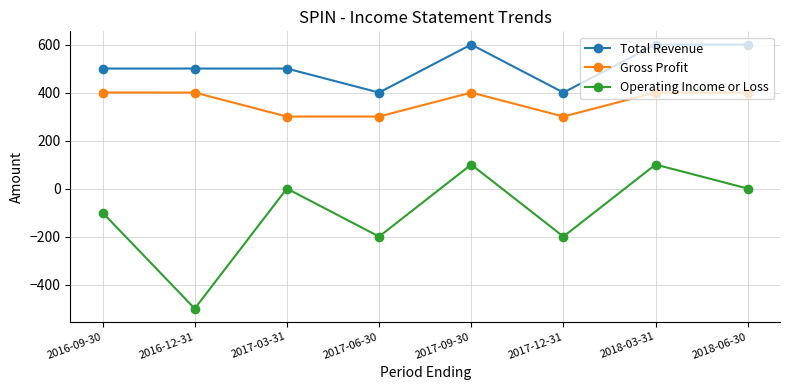

True or false: Operating Income or Loss and Total Revenue cross at least once.

False